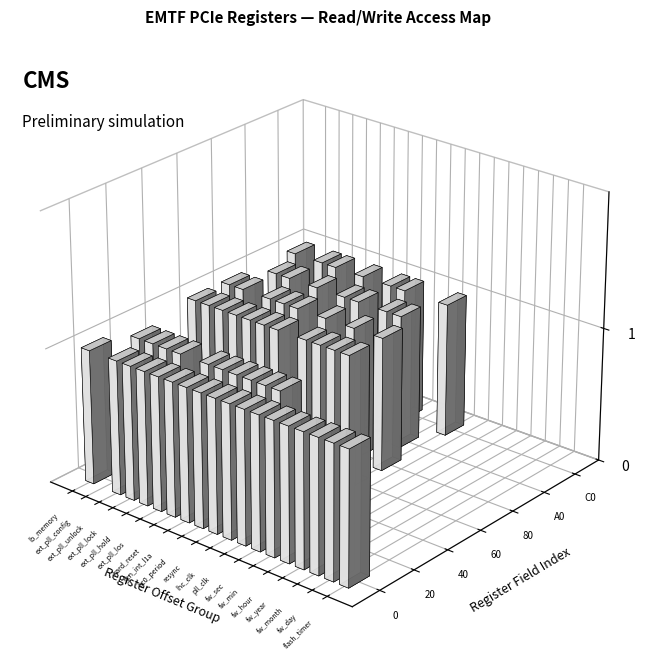

Read the 0 value at fw_min.

1